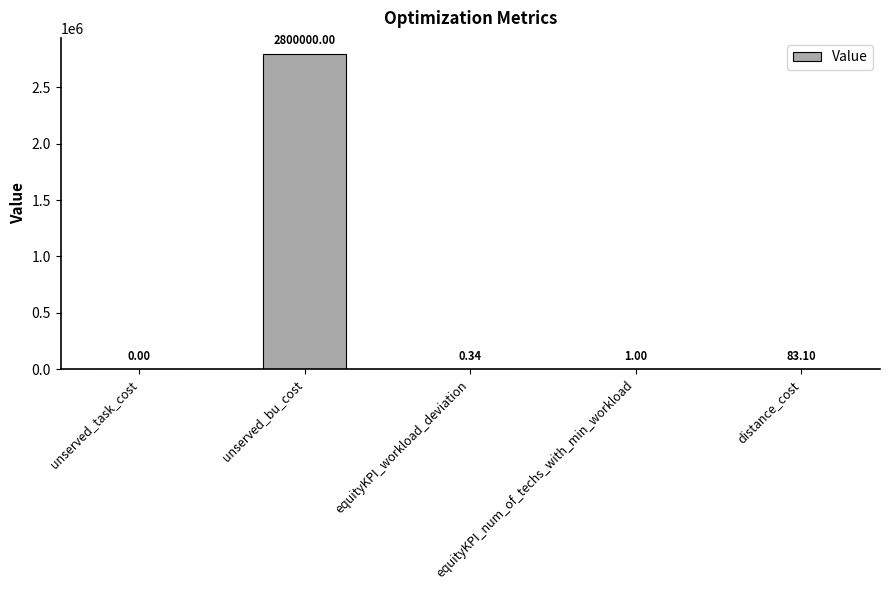

Which label corresponds to the largest value in the chart?

unserved_bu_cost